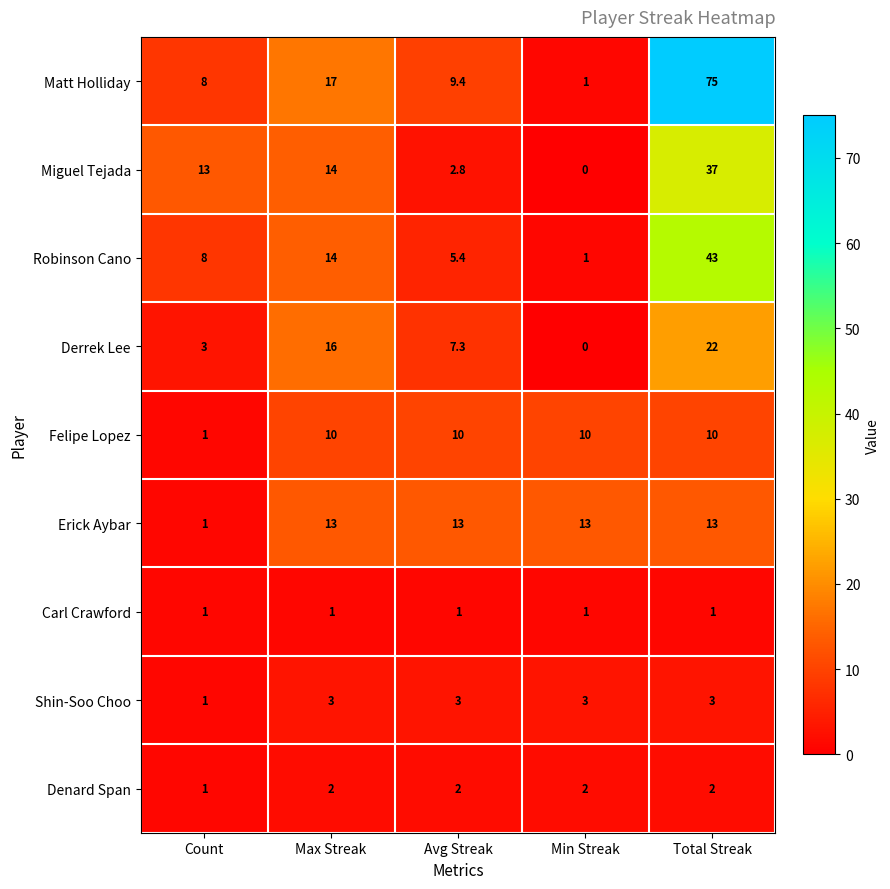

What is the total value across all series at Count?

37.0